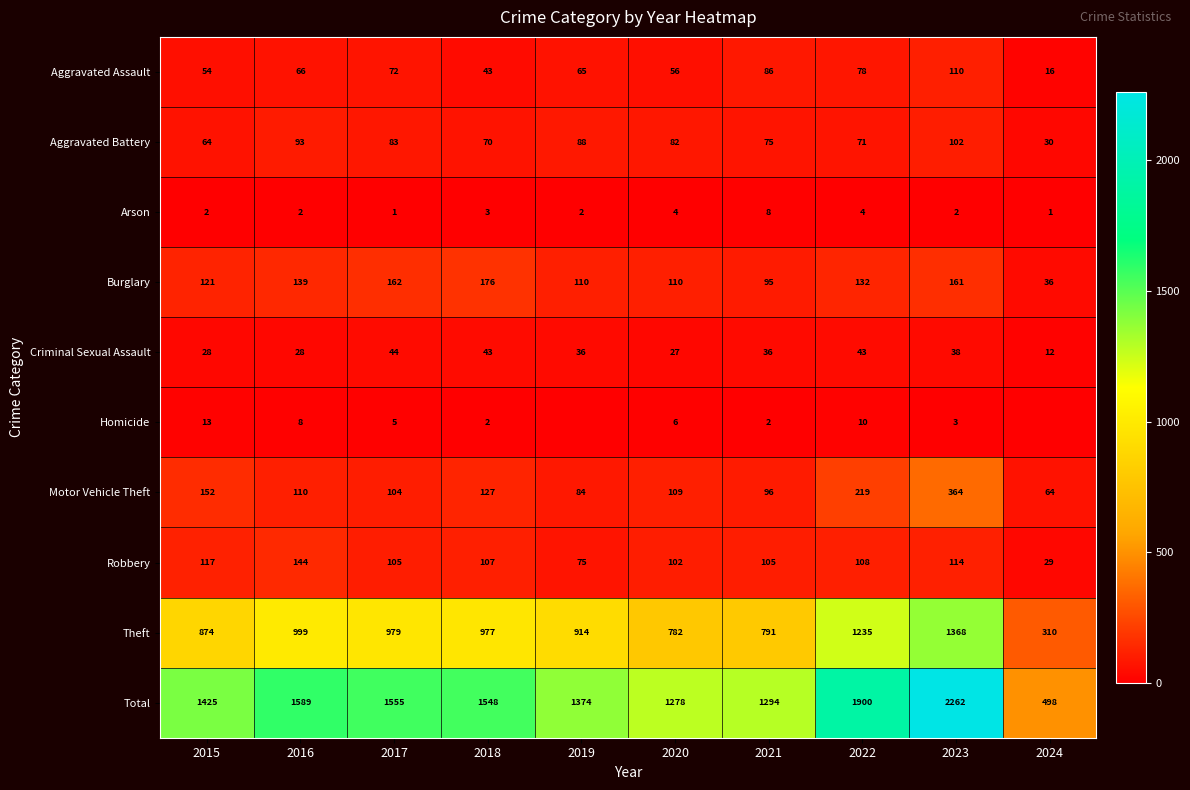

What is the difference between the second highest and second lowest values in the Aggravated Battery series?

29